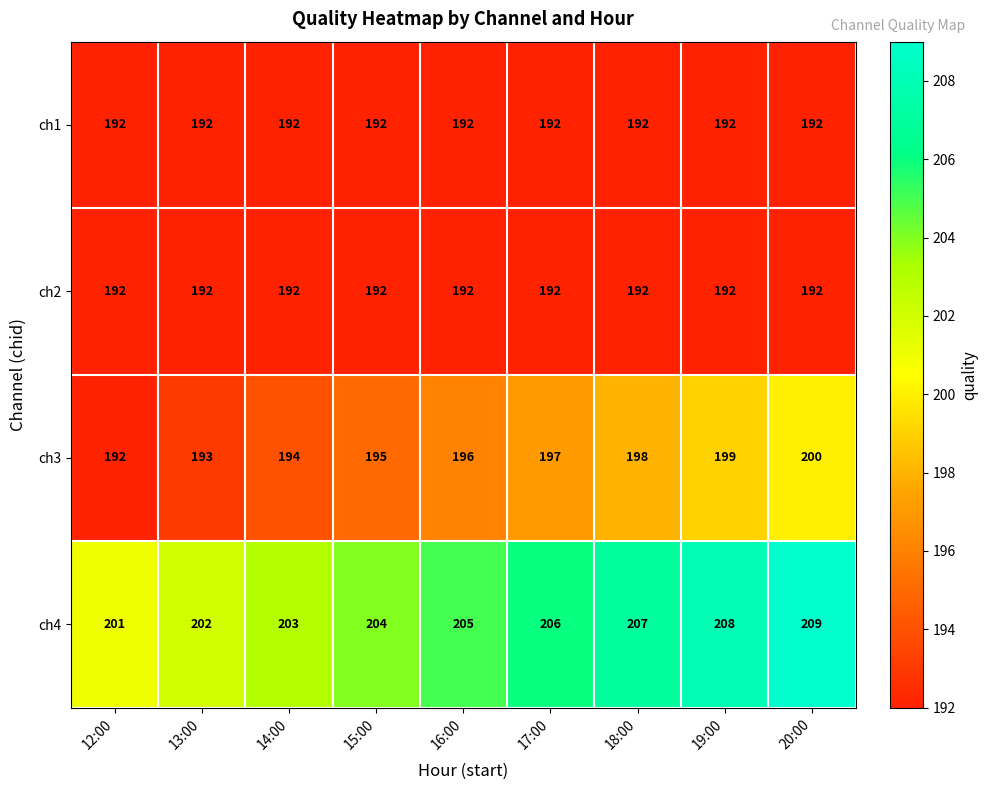

At which category is the sum across all series the highest?

20:00